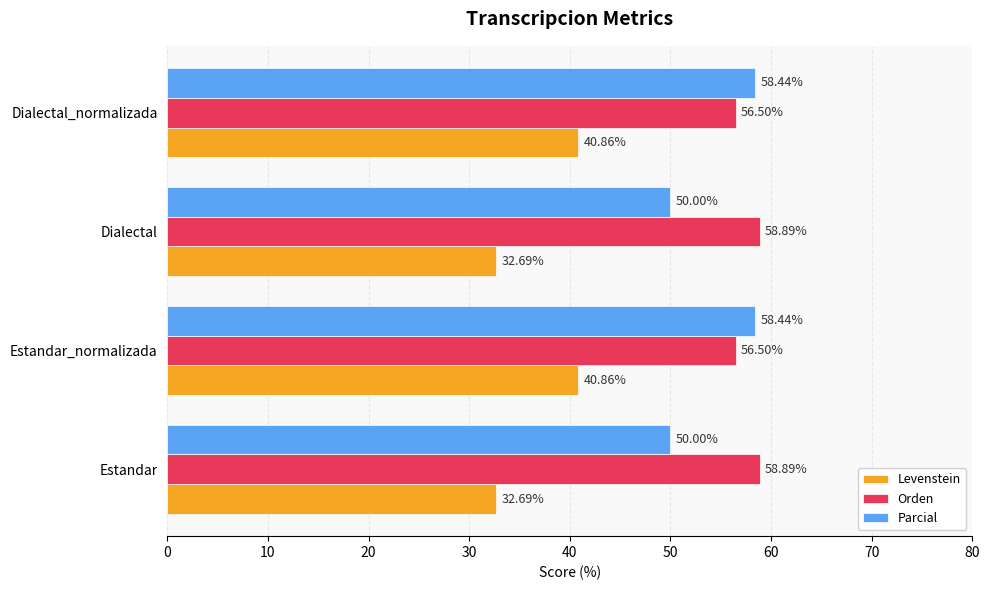

What is the total value across all series at Dialectal_normalizada?

155.8